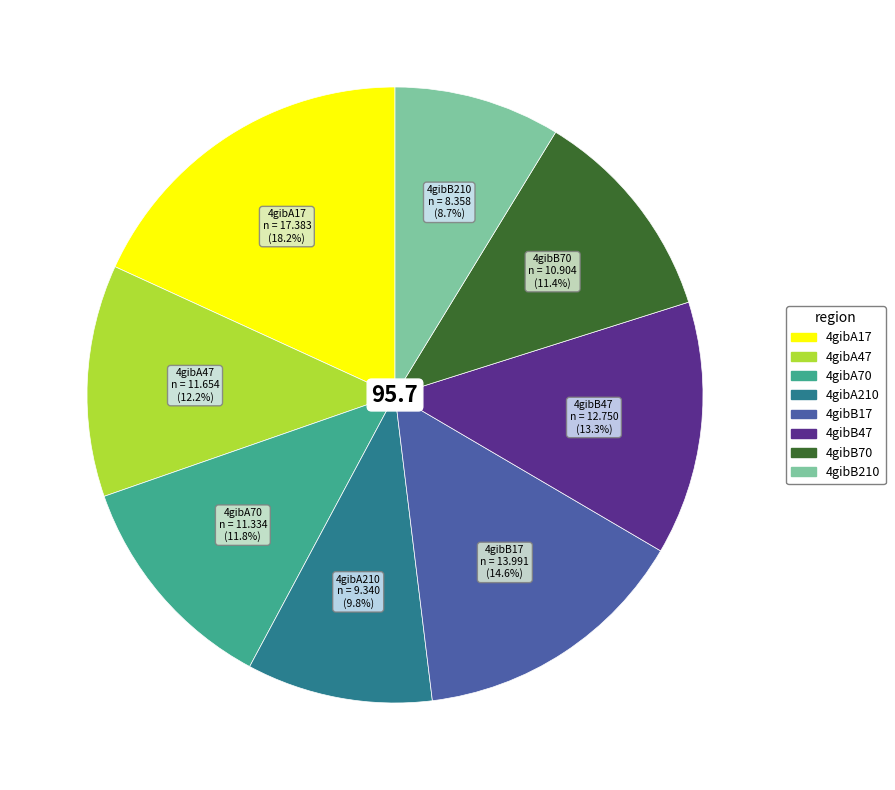

What is the total percentage of 4gibA210 and 4gibB210?

18.5%